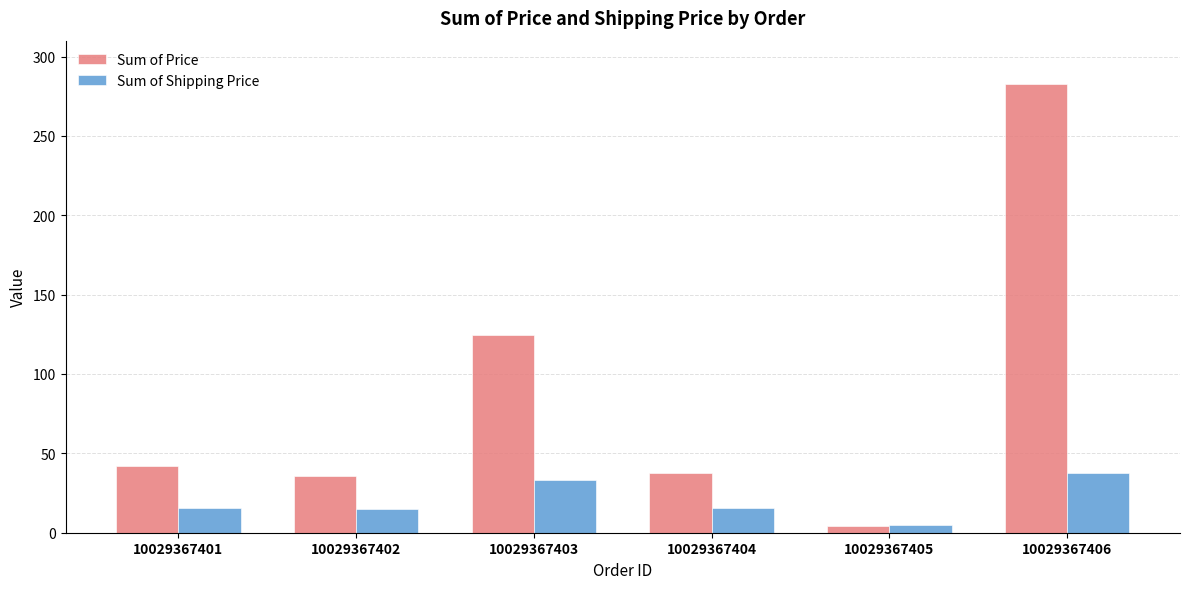

What is the difference between the highest and lowest values at 10029367405?

1.0